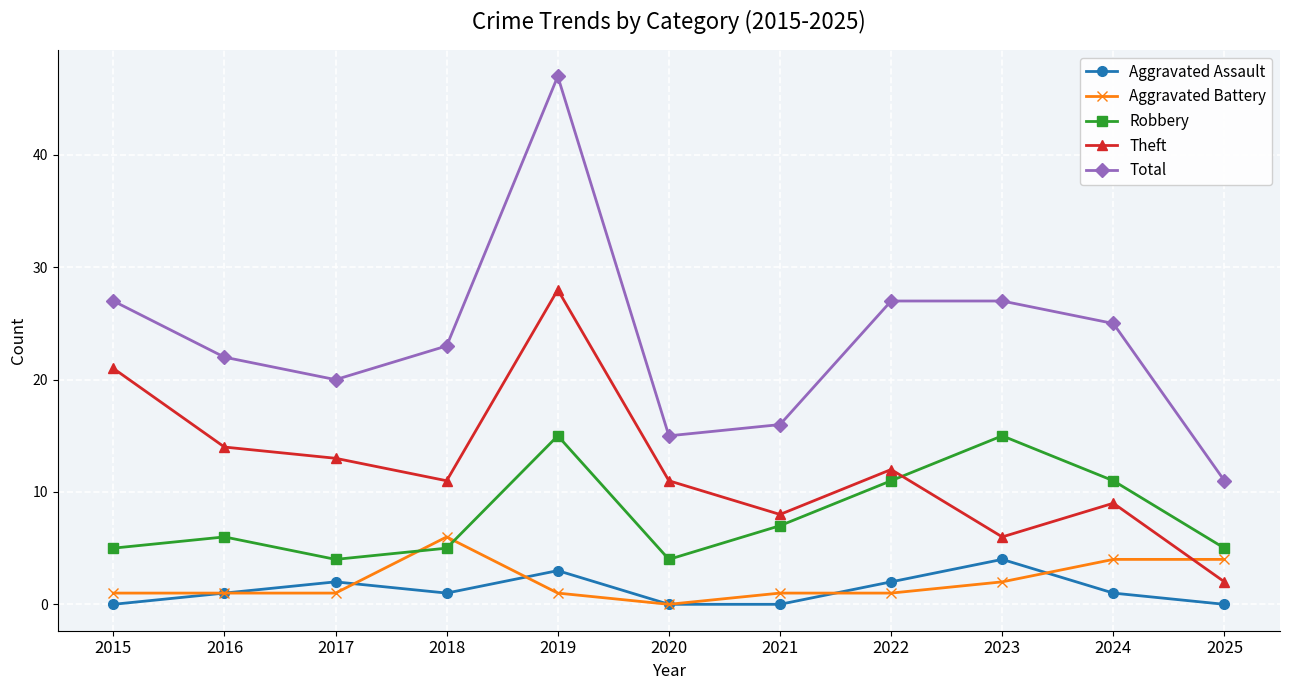

What value does the Theft series have at 2018?

11